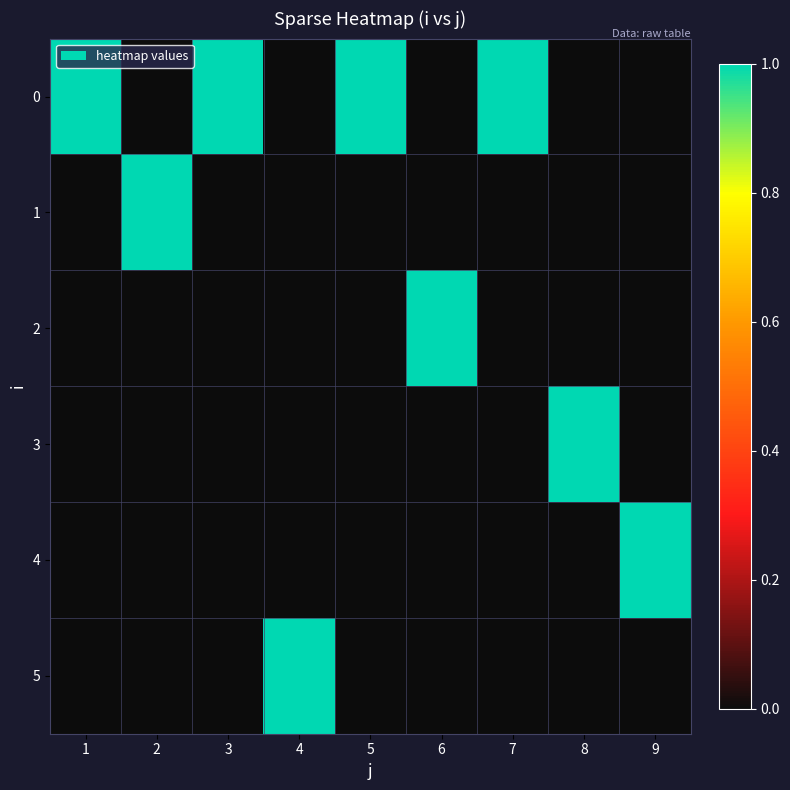

Reading right to left, transcribe all the data shown in this chart.

0: 9=0	8=0	7=1	6=0	5=1	4=0	3=1	2=0	1=1
1: 9=0	8=0	7=0	6=0	5=0	4=0	3=0	2=1	1=0
2: 9=0	8=0	7=0	6=1	5=0	4=0	3=0	2=0	1=0
3: 9=0	8=1	7=0	6=0	5=0	4=0	3=0	2=0	1=0
4: 9=1	8=0	7=0	6=0	5=0	4=0	3=0	2=0	1=0
5: 9=0	8=0	7=0	6=0	5=0	4=1	3=0	2=0	1=0